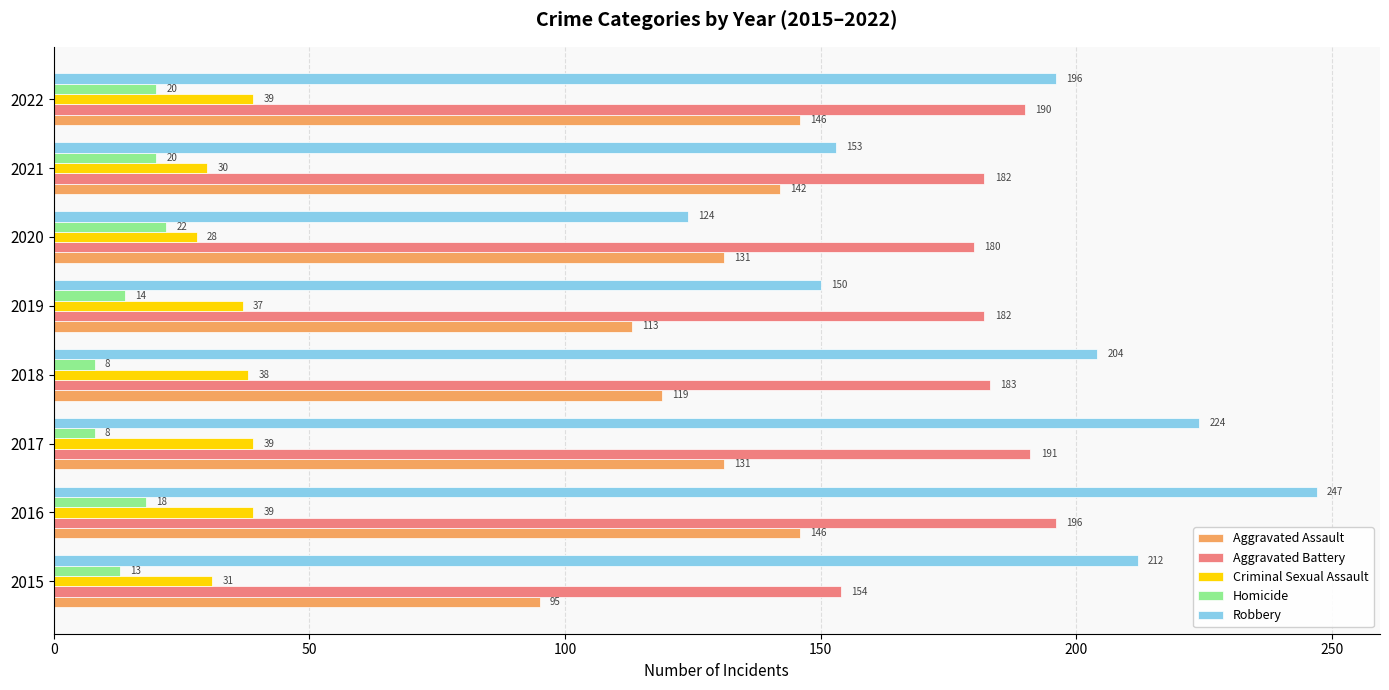

What is the difference between the maximum and minimum values in the Criminal Sexual Assault series?

11